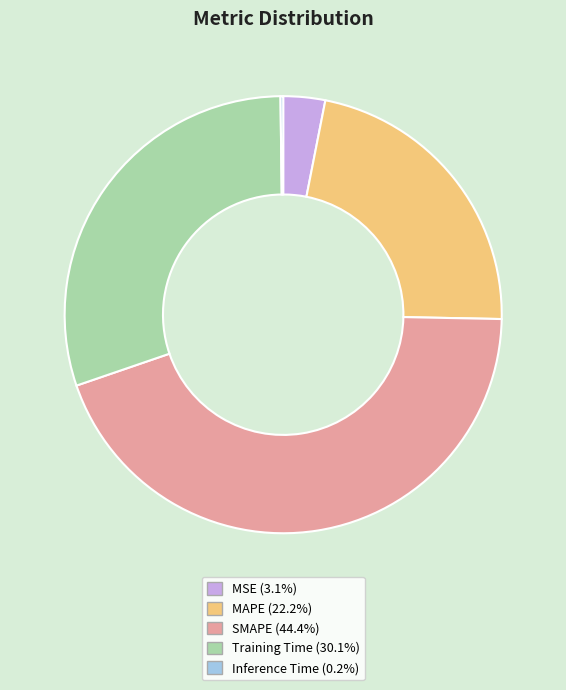

Which slice is the largest?

SMAPE